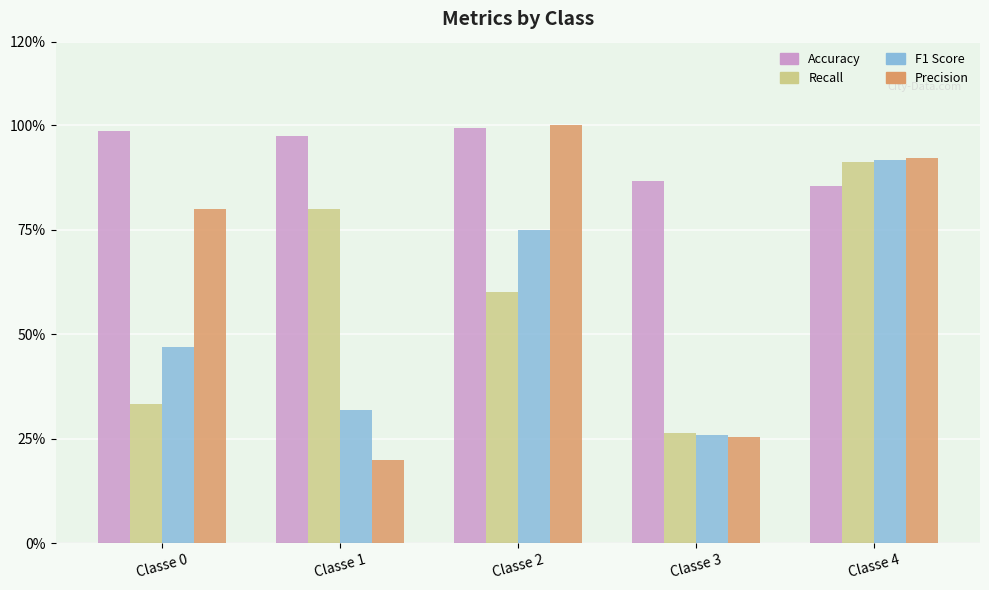

Does the chart contain stacked bars?

No